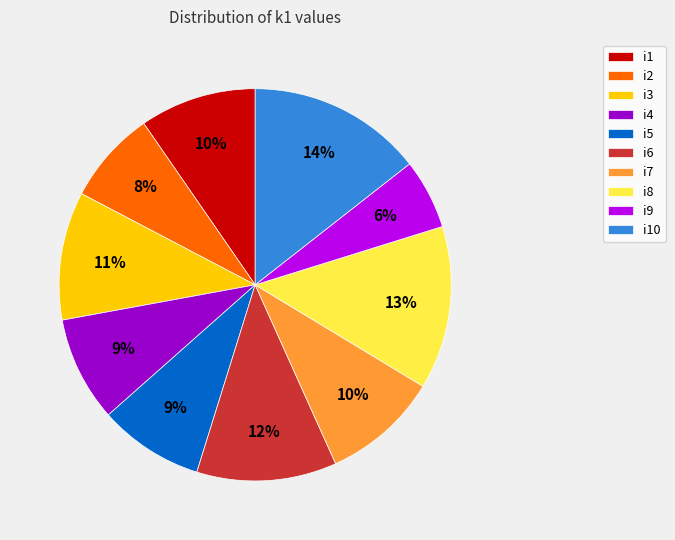

How many segments does this pie chart have?

10